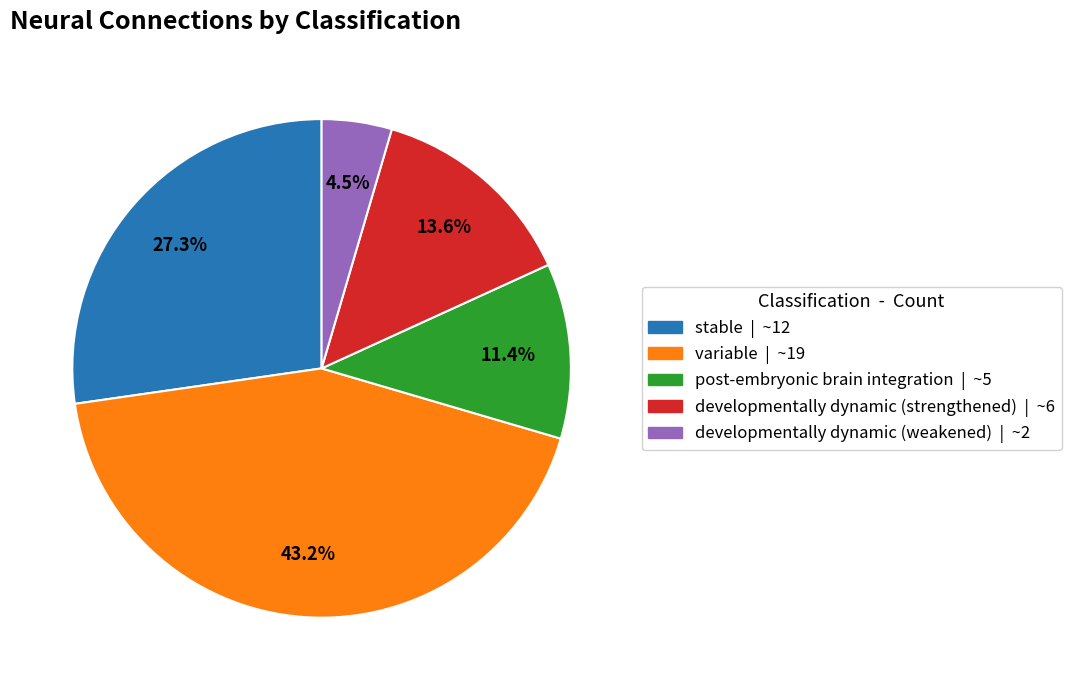

Does any single category account for the majority?

No